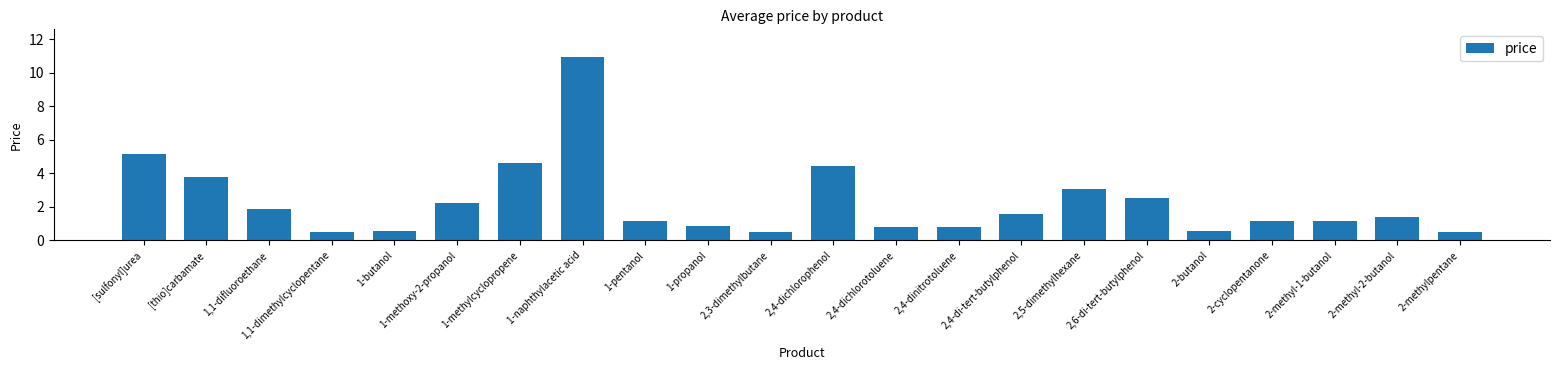

At which label does the data first exceed 1?

[sulfonyl]urea